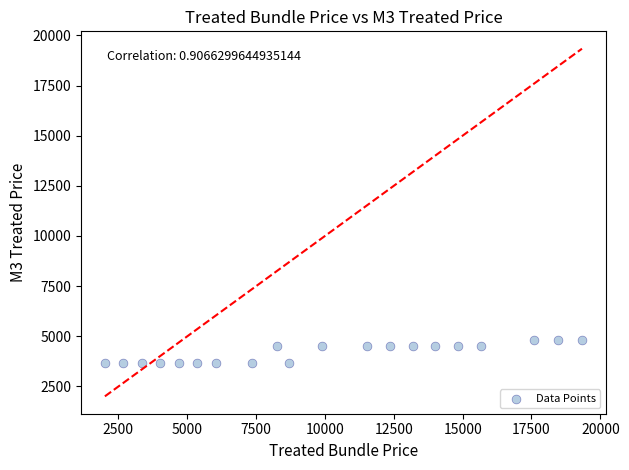

What is the range of Y values (max minus min)?

1150